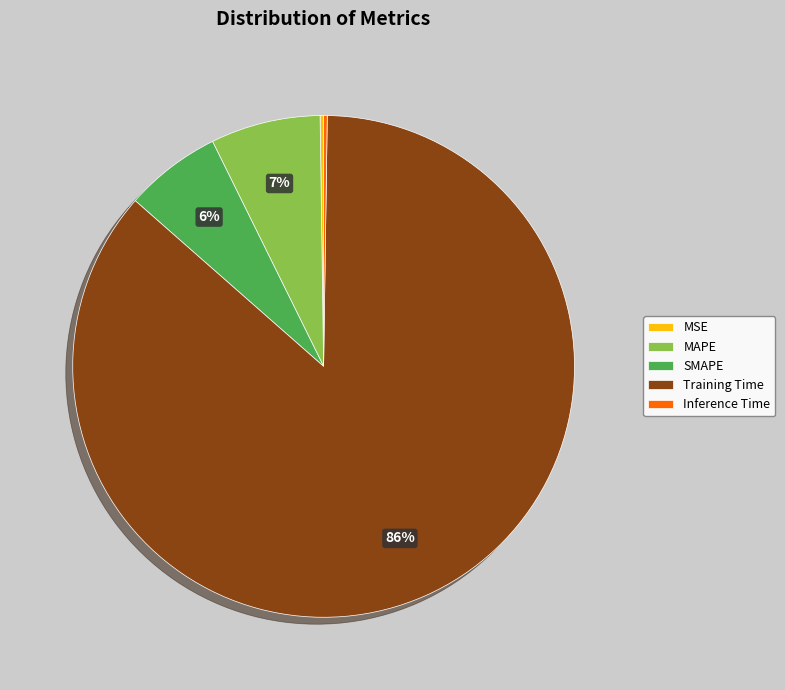

Which has a higher value, Training Time or SMAPE?

Training Time